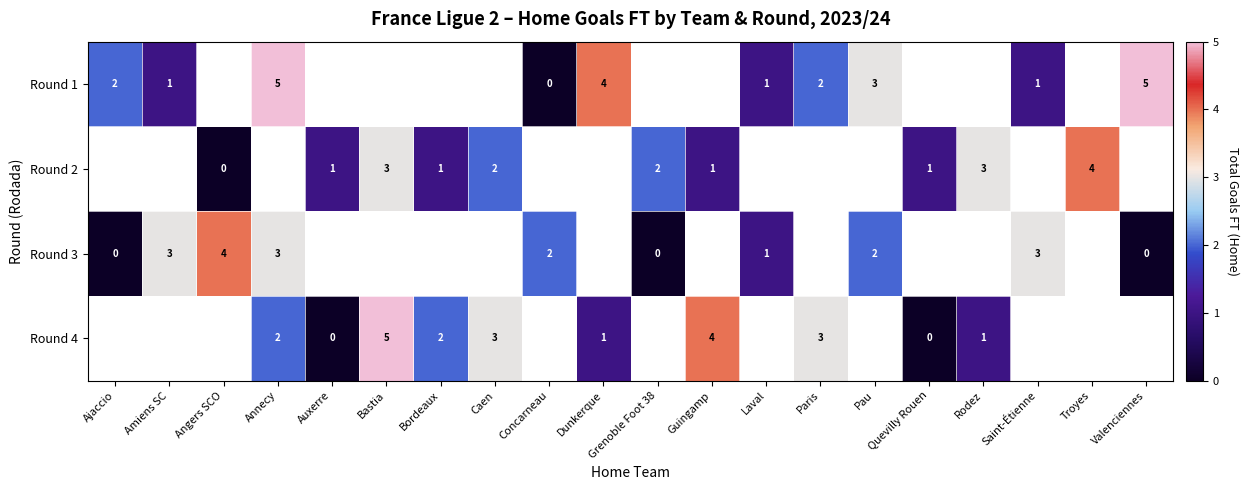

The row_1 series shows nan at Concarneau. True or false?

False